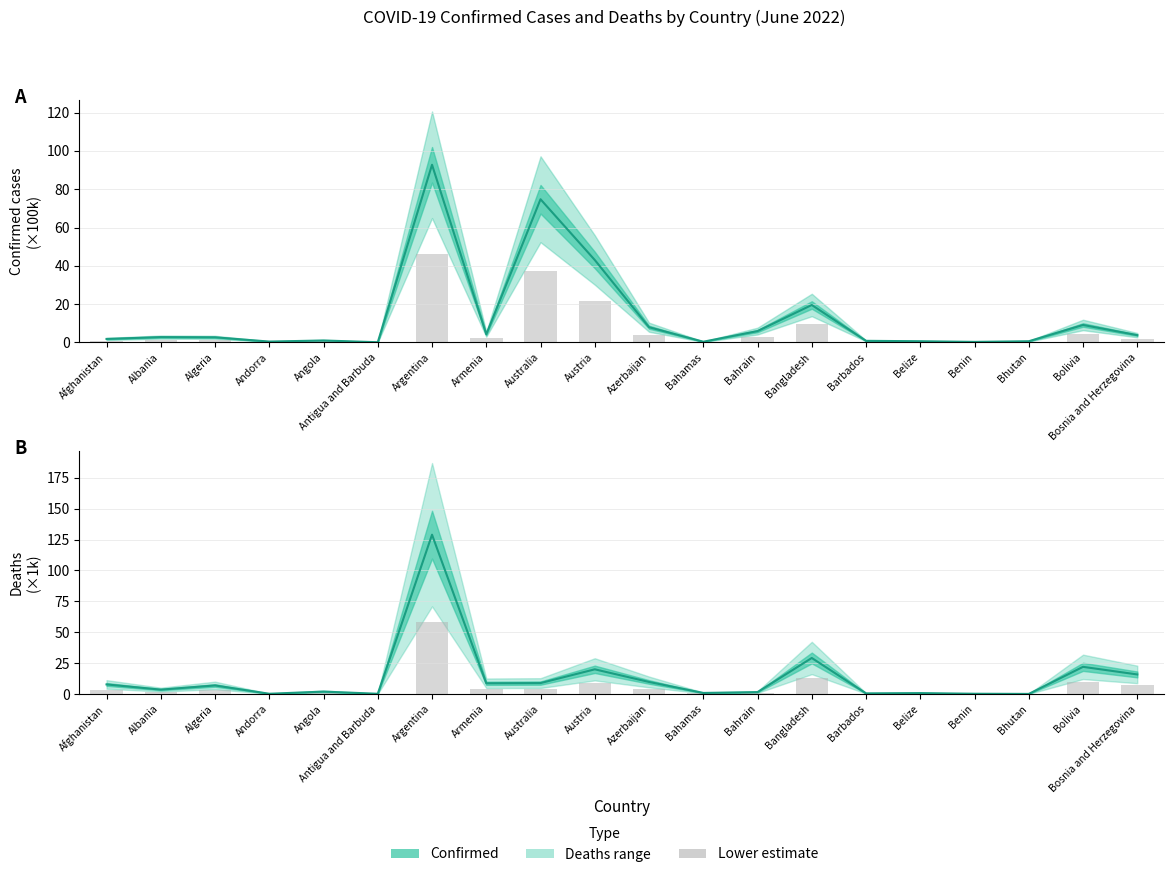

What is the greatest value displayed?

92.8